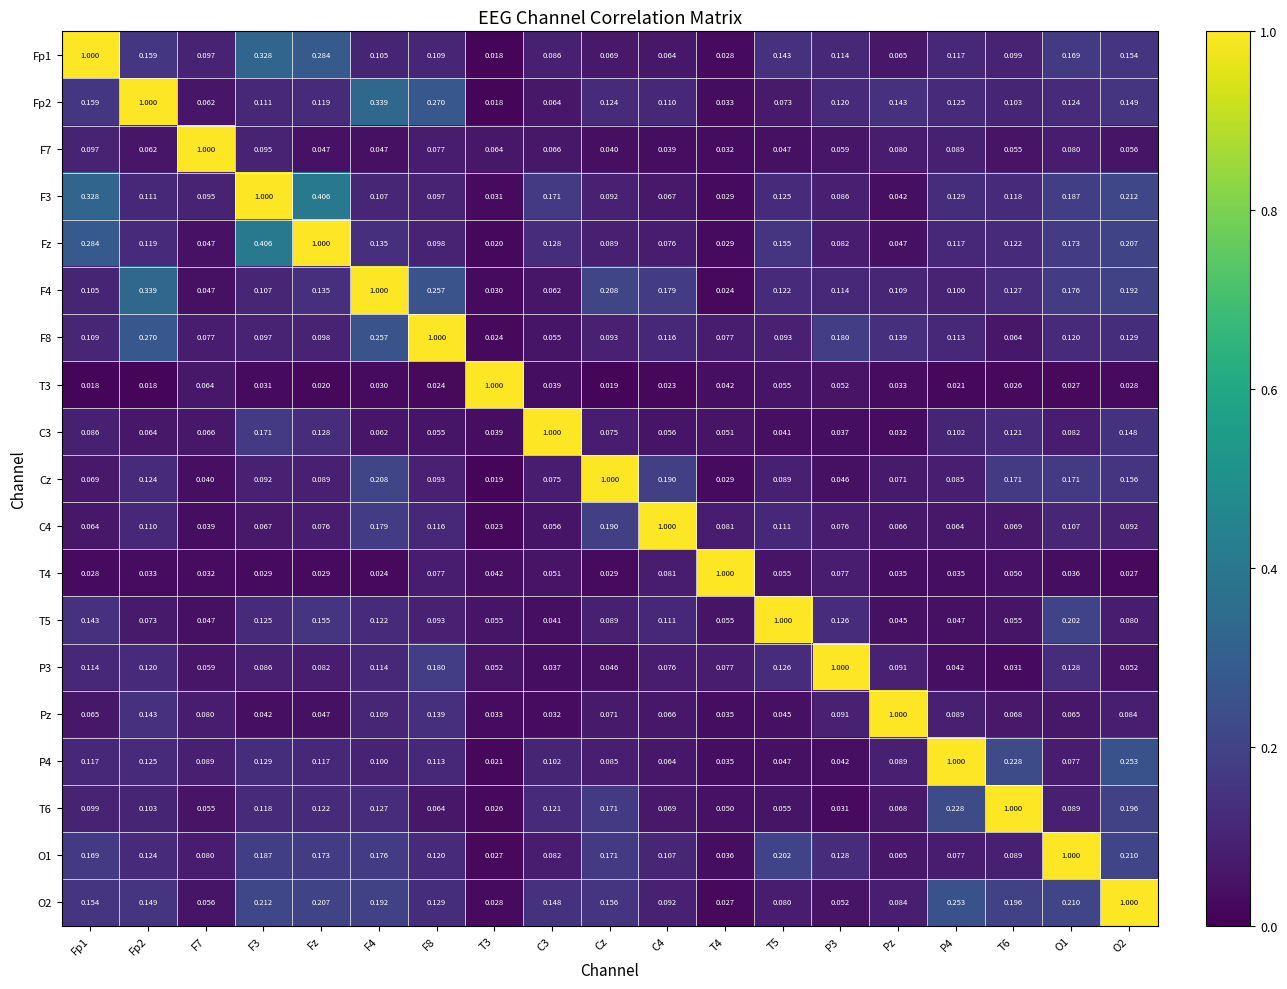

At how many categories does at least one series exceed 0?

19